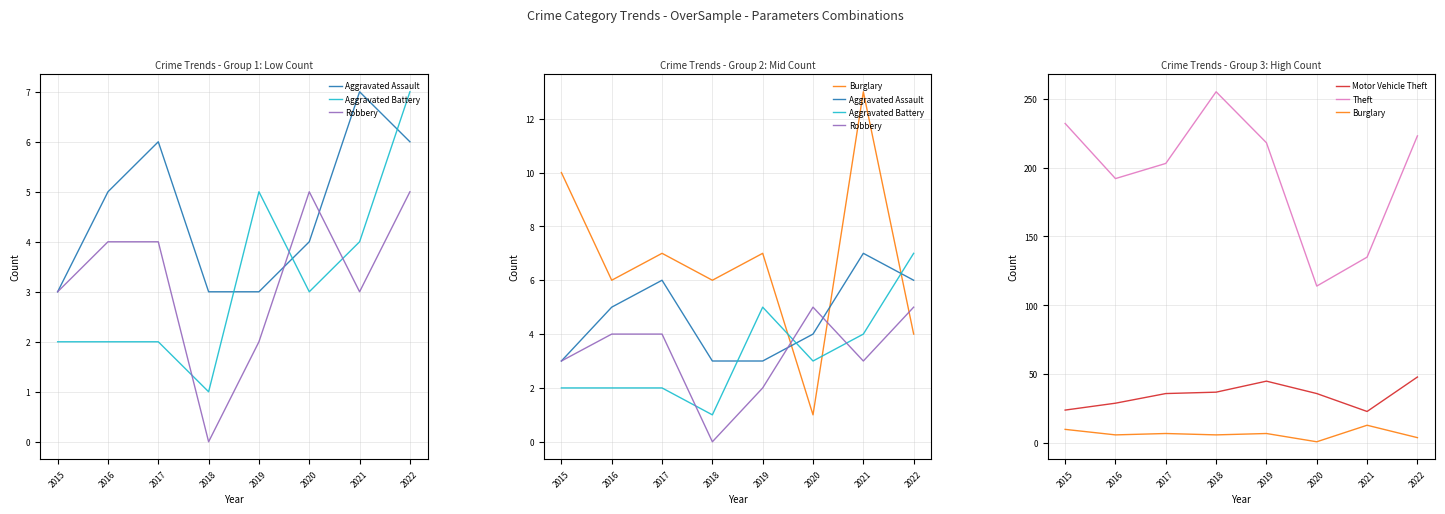

In Robbery, how many points are higher than both neighbors (excluding endpoints)?

1